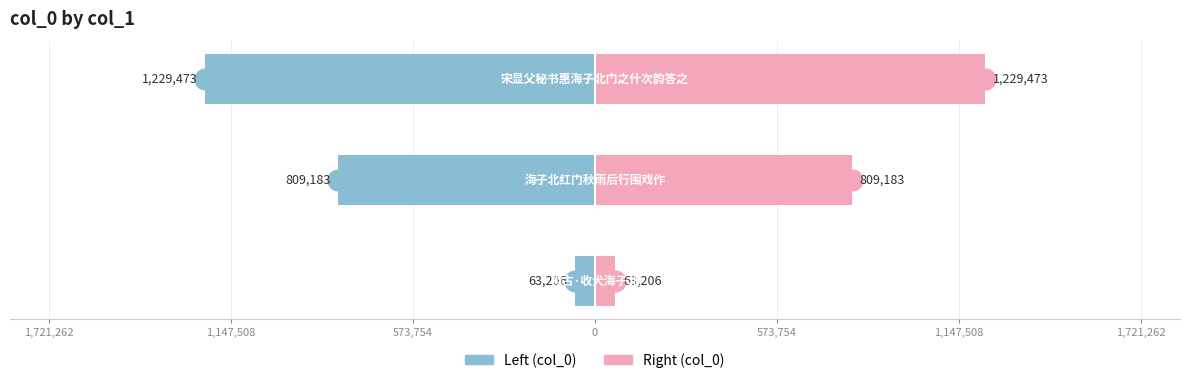

Reading left to right, list all the values displayed in this chart.

Left (col_0): 1,721,262=-63206	1,147,508=-809183	573,754=-1229473
Right (col_0): 1,721,262=63206	1,147,508=809183	573,754=1229473